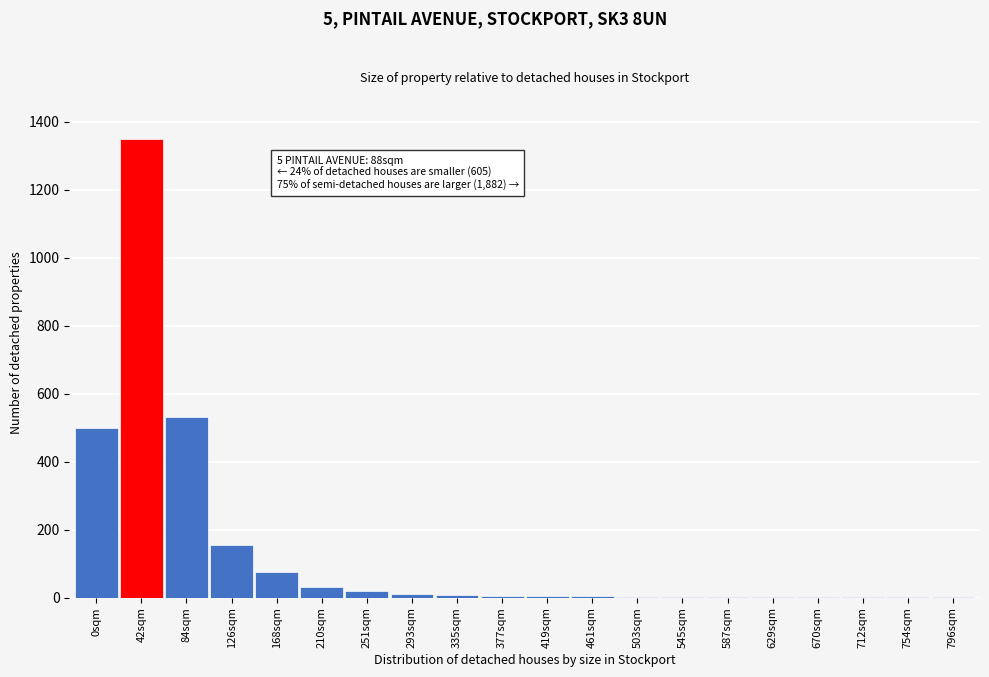

Is it true that the value at 84sqm is 118?

False